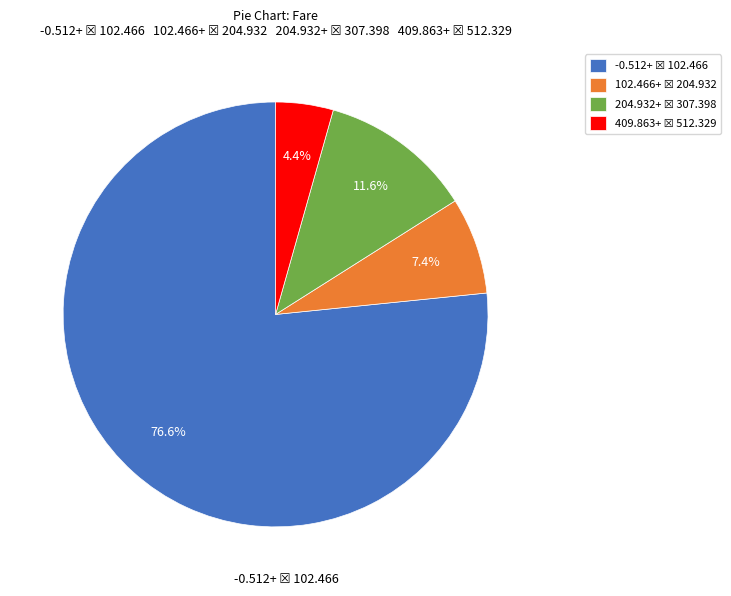

Is there any slice that represents more than half of the pie?

Yes